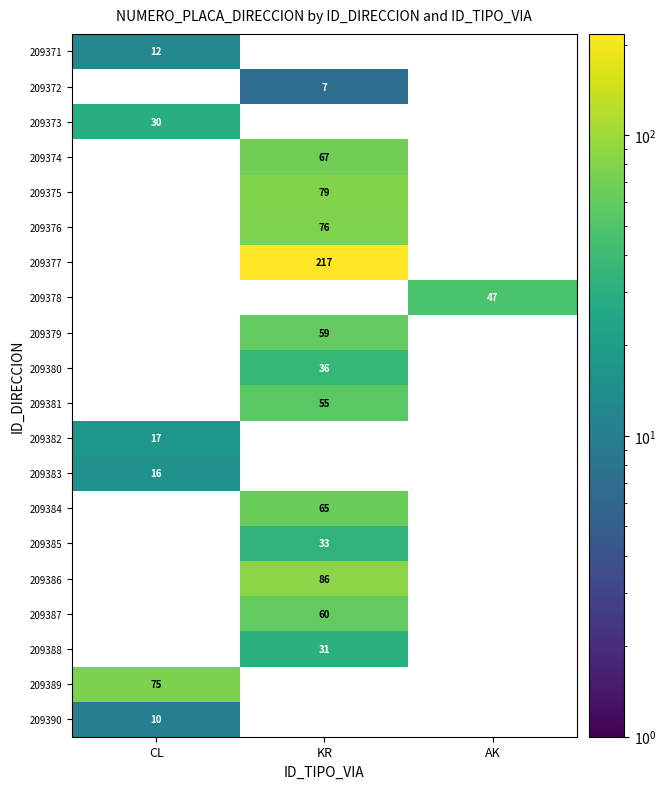

True or false: 209381 has a value of 55 at KR.

True